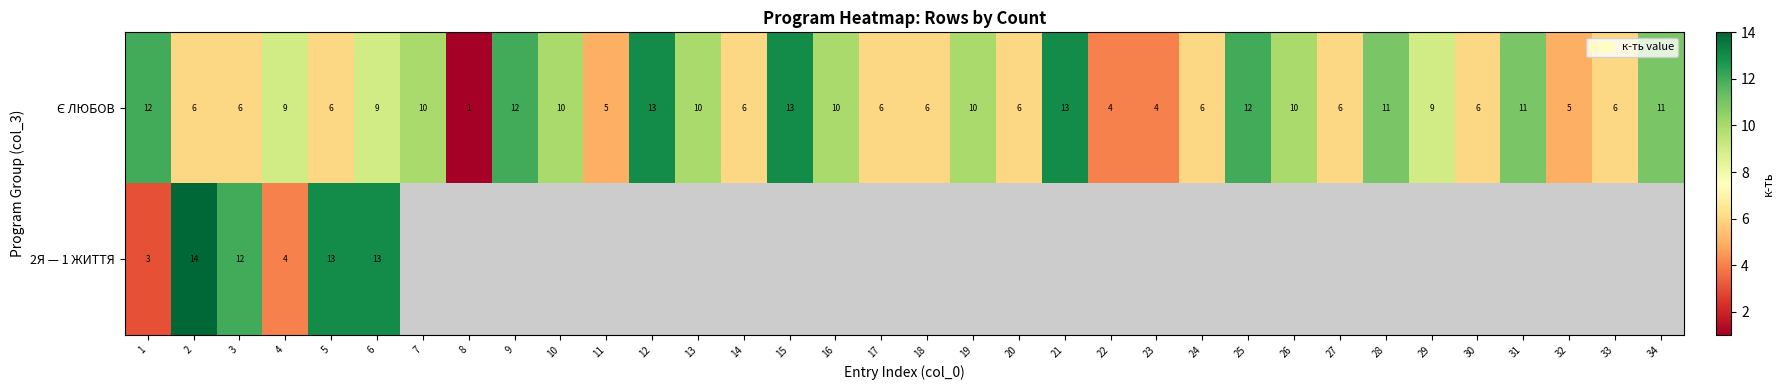

What is the total value across all series at 3?

18